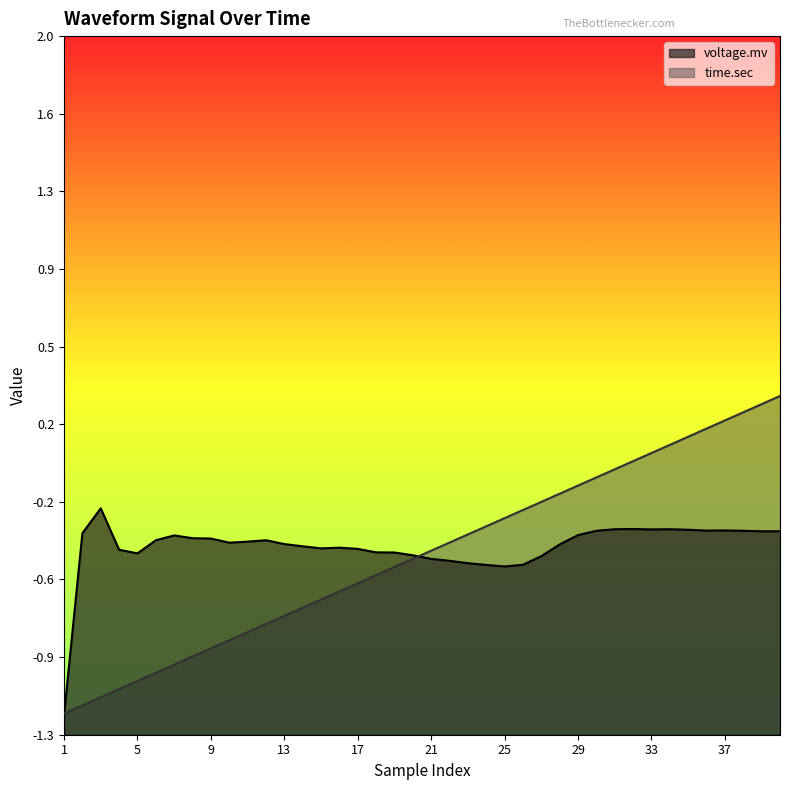

The time.sec series shows -1.0 at 7. True or false?

True